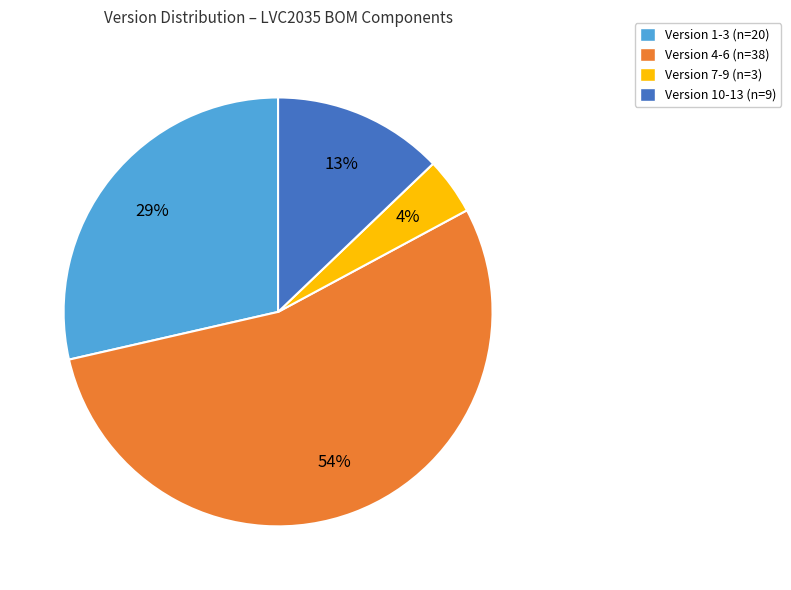

Combined, do Version 4-6 (n=38) and Version 7-9 (n=3) account for over 50%?

Yes